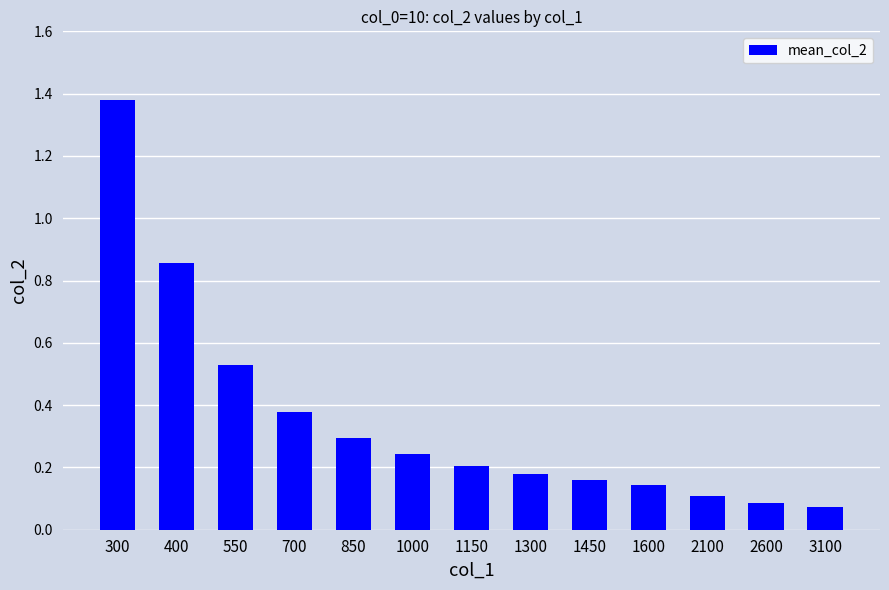

Rank the categories by value from lowest to highest.

3100, 2600, 2100, 1600, 1450, 1300, 1150, 1000, 850, 700, 550, 400, 300